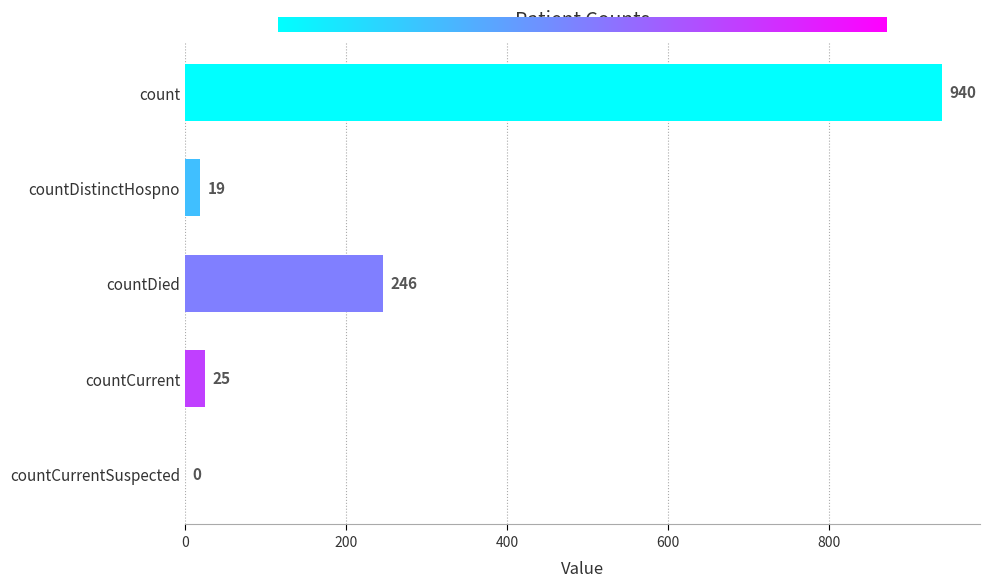

What is the average value?

246